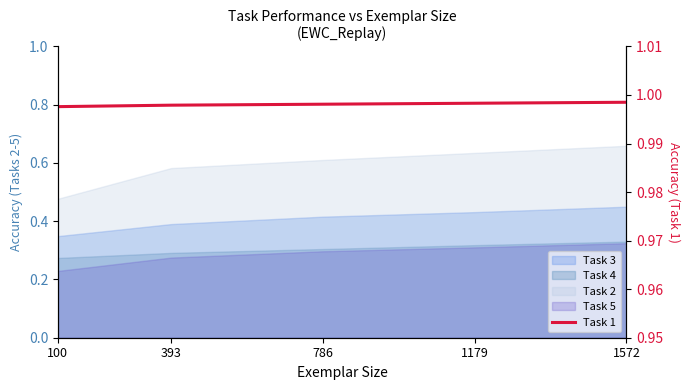

List the labels in order of value, largest first.

1572, 1179, 786, 393, 100